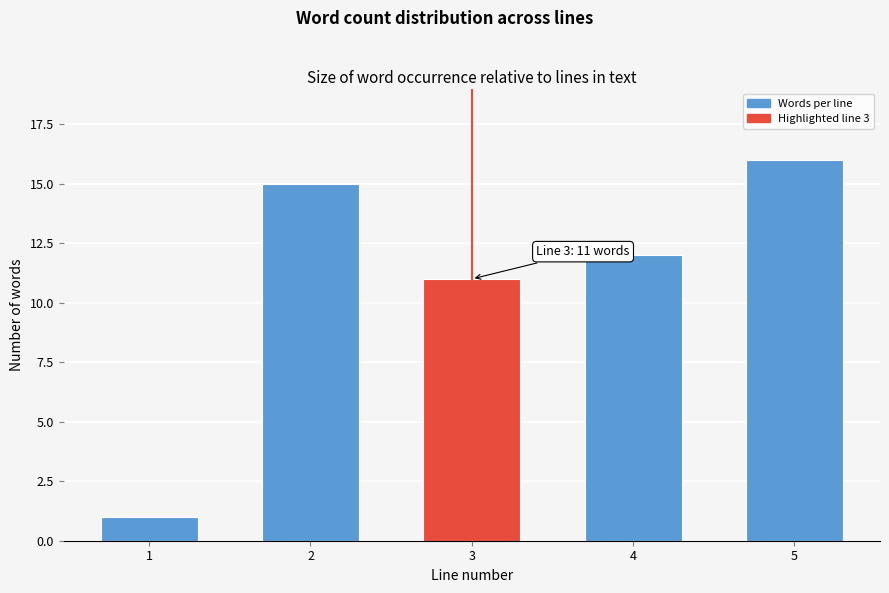

Reading right to left, transcribe all the data shown in this chart.

16	12	11	15	1